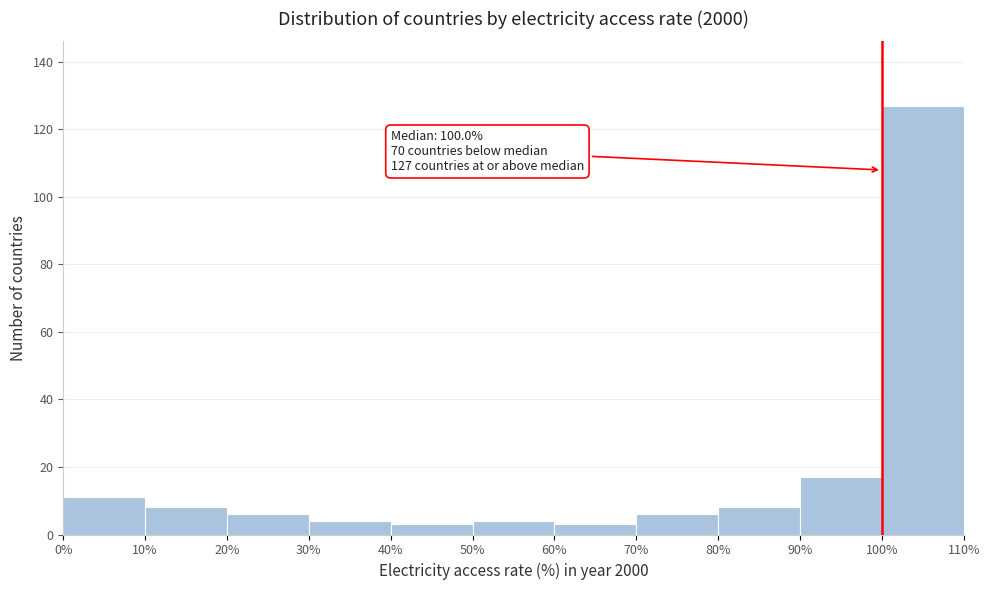

Over which range of the x-axis is the bar tallest?

100% to 110%